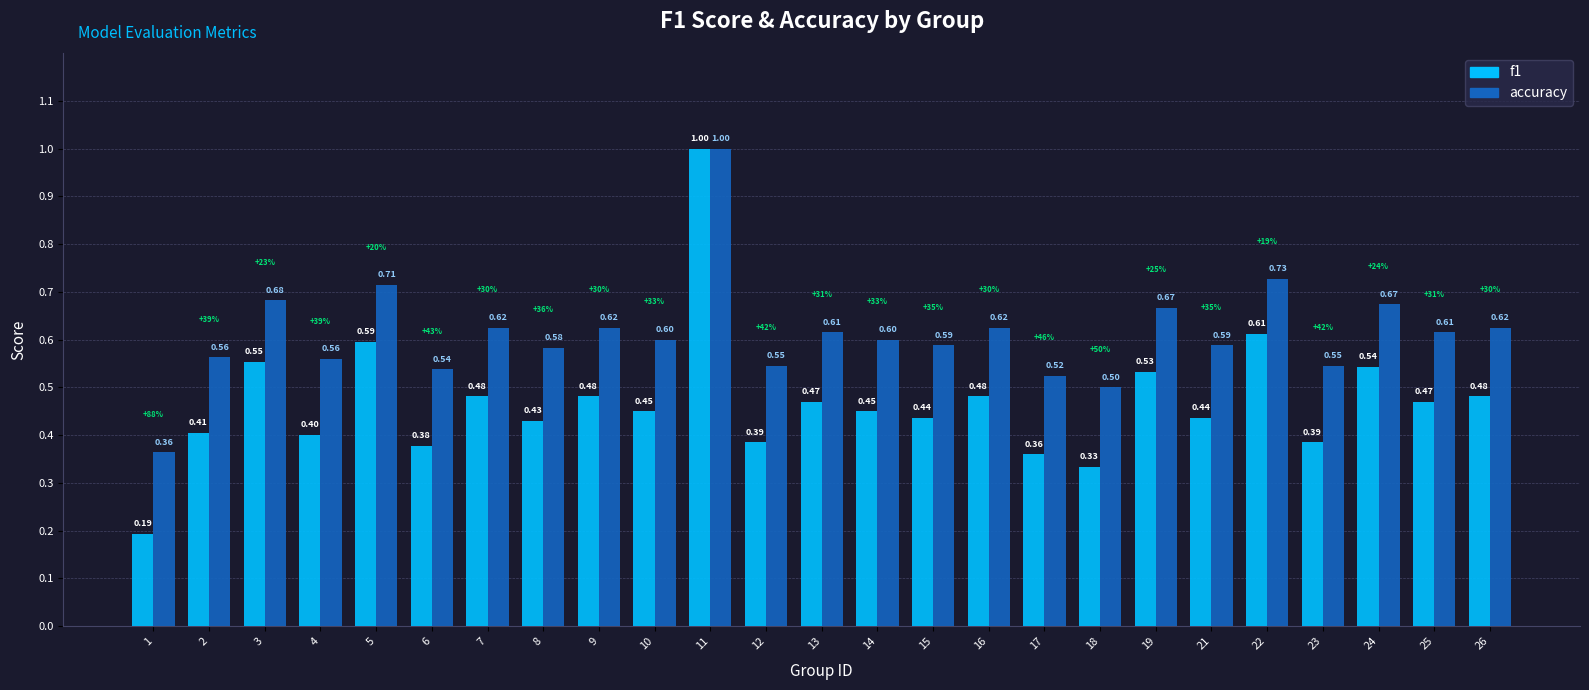

Is the value of f1 at 24 greater than the value of accuracy at 15?

No